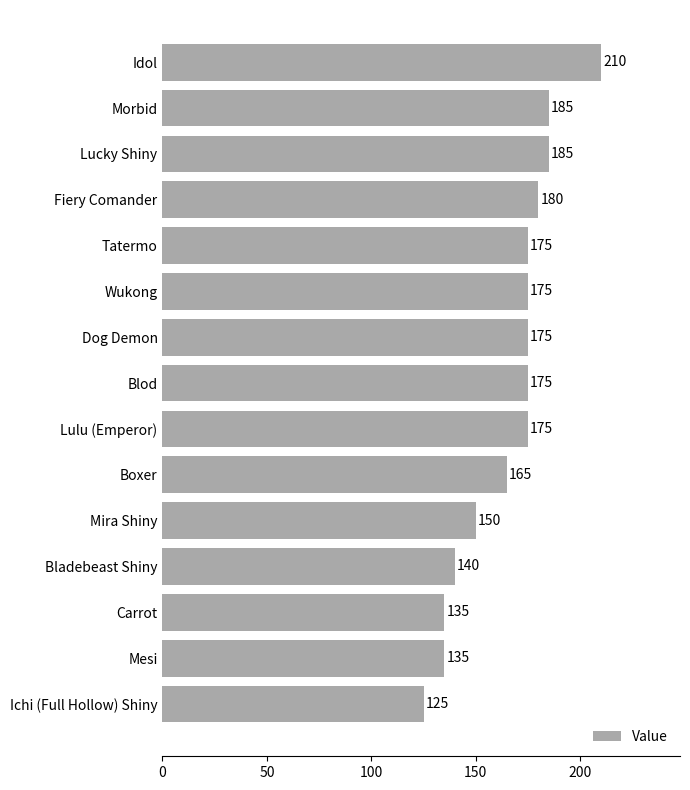

What is the change in value from Carrot to Blod?

+40